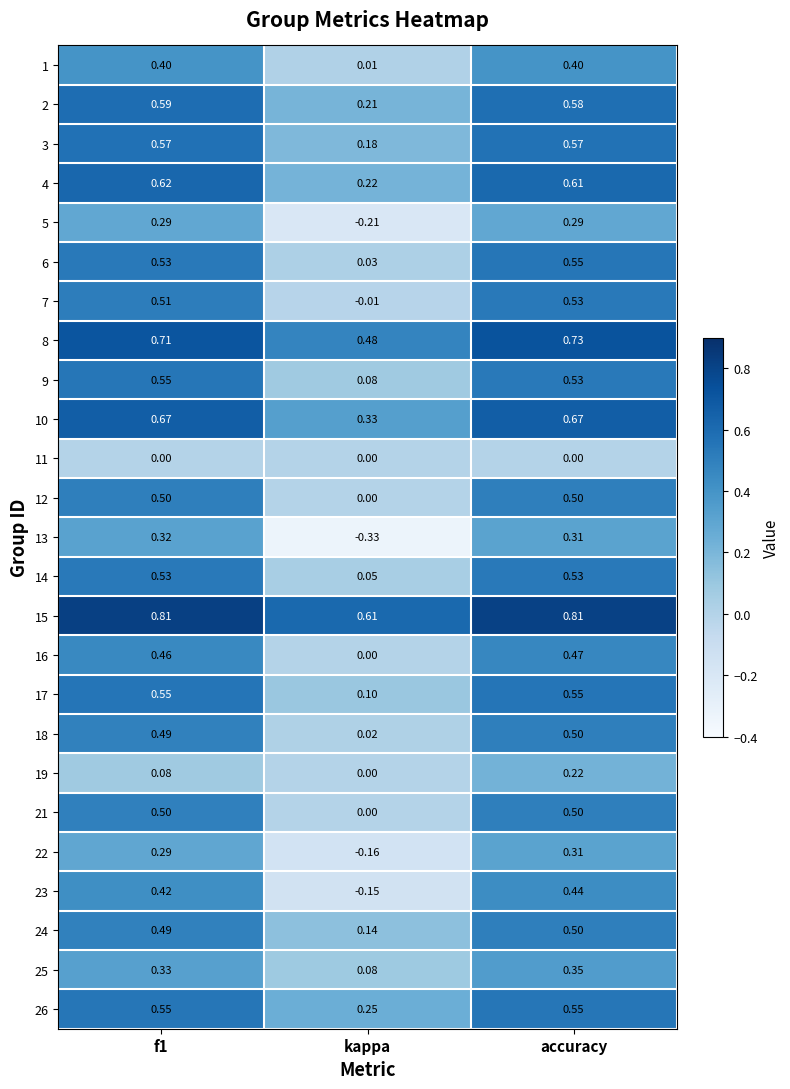

Which label corresponds to the smallest value in the chart?

kappa